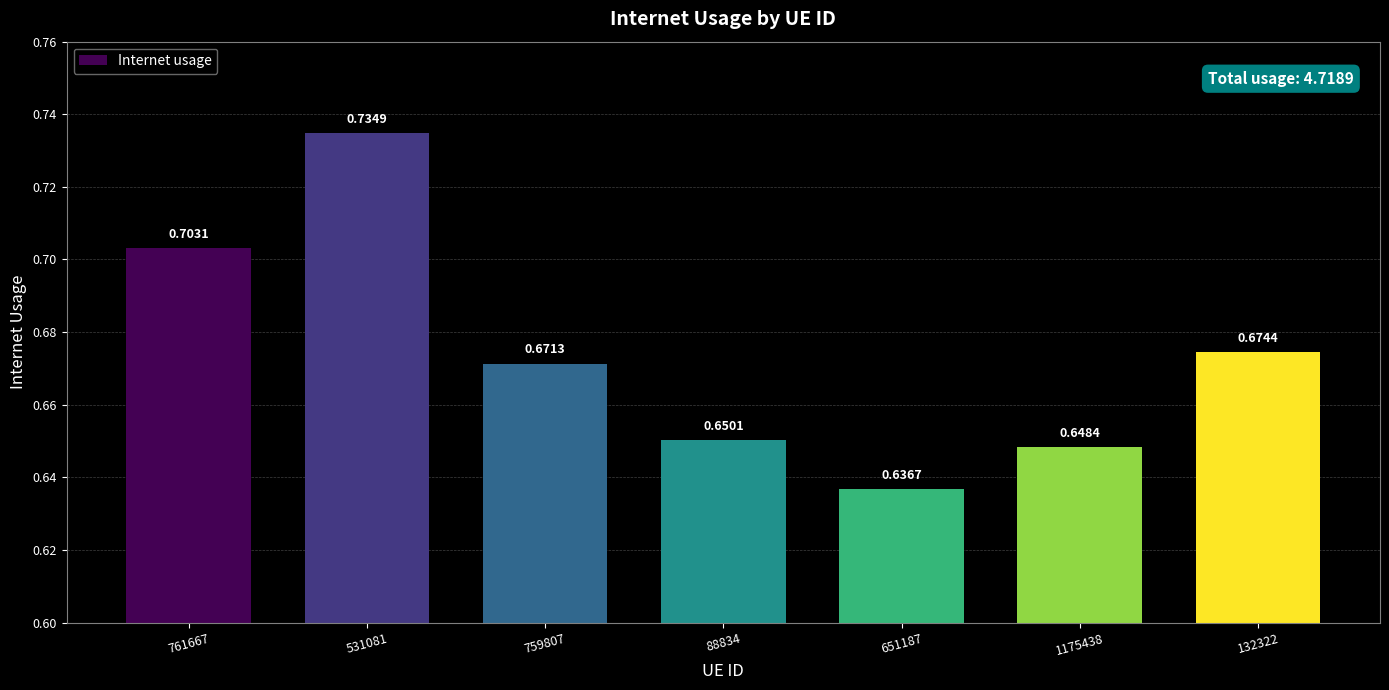

At which label is the value closest to 0?

651187